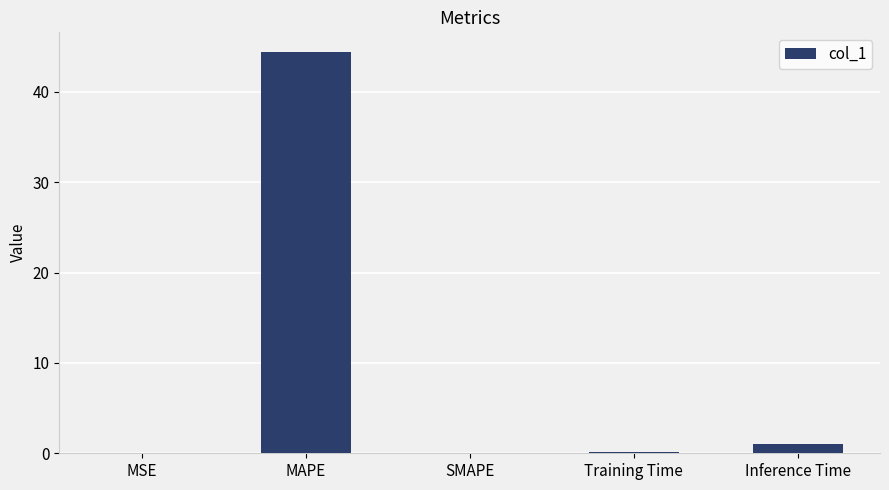

Which has a higher value, SMAPE or Inference Time?

Inference Time